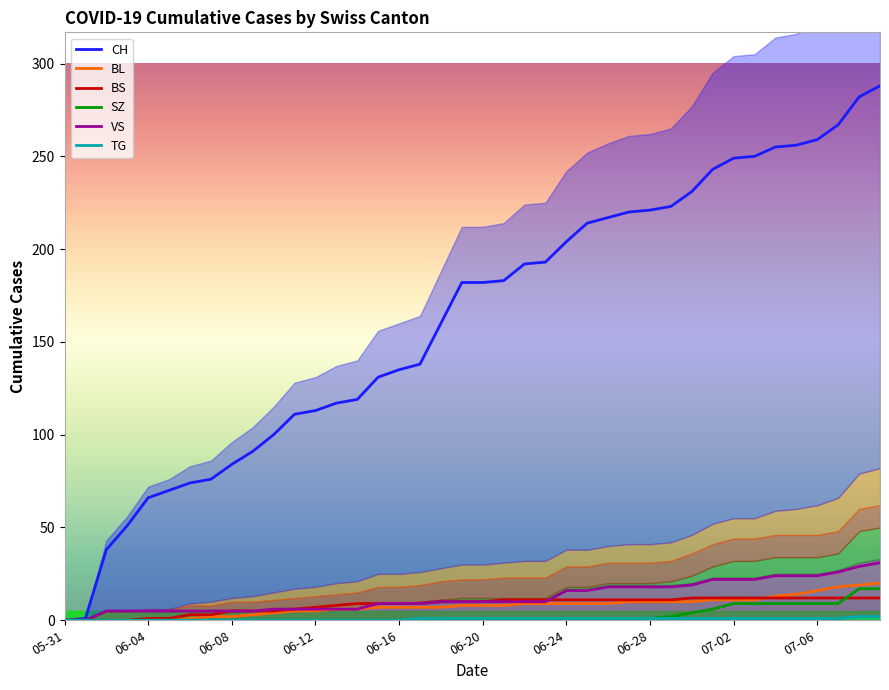

Which series has the widest spread of values?

CH